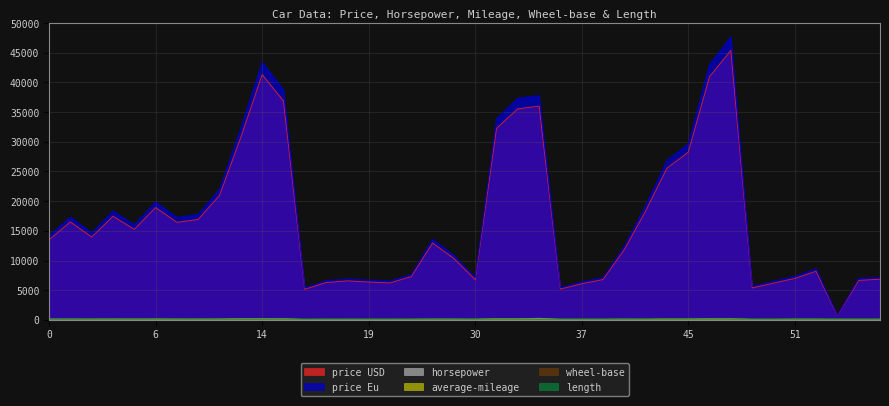

Rank the categories by price USD value from highest to lowest.

47, 14, 46, 15, 35, 34, 33, 13, 45, 44, 11, 6, 43, 4, 10, 1, 9, 5, 3, 0, 28, 39, 29, 52, 26, 51, 55, 38, 30, 54, 18, 19, 17, 20, 50, 37, 48, 36, 16, 53